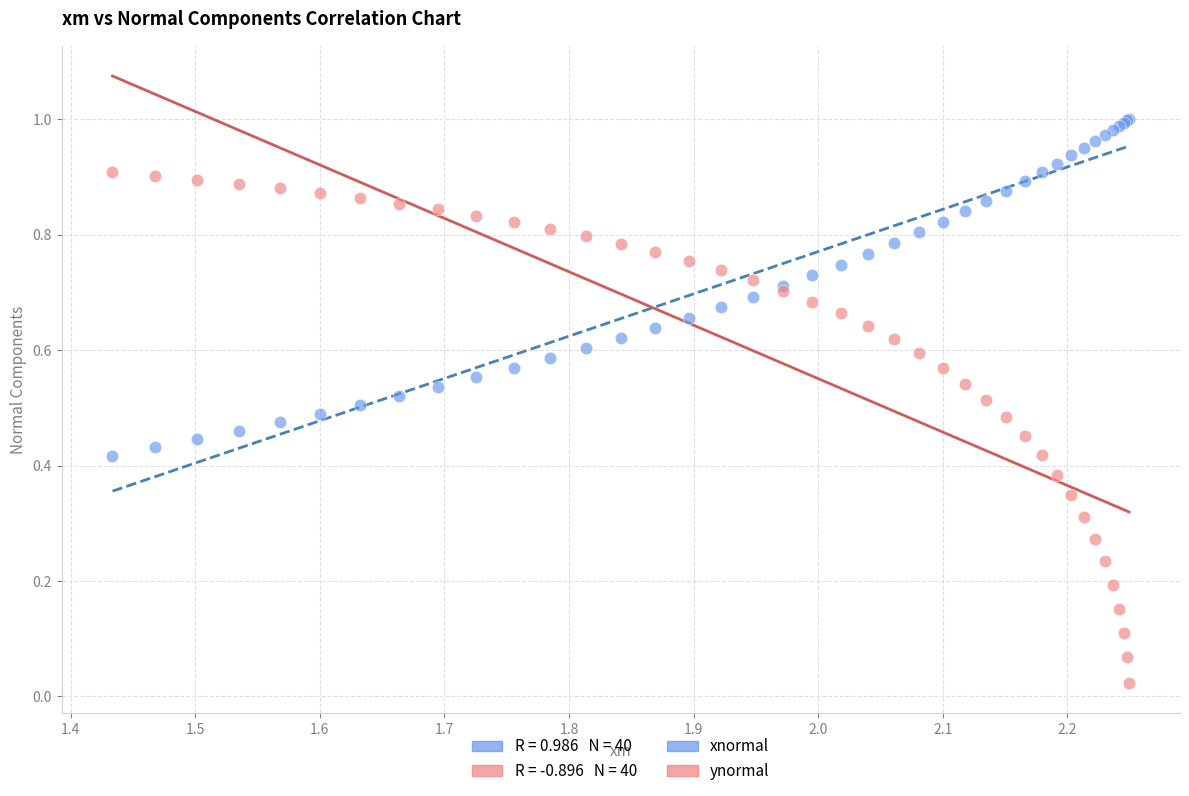

Which series reaches the maximum Y coordinate?

xnormal